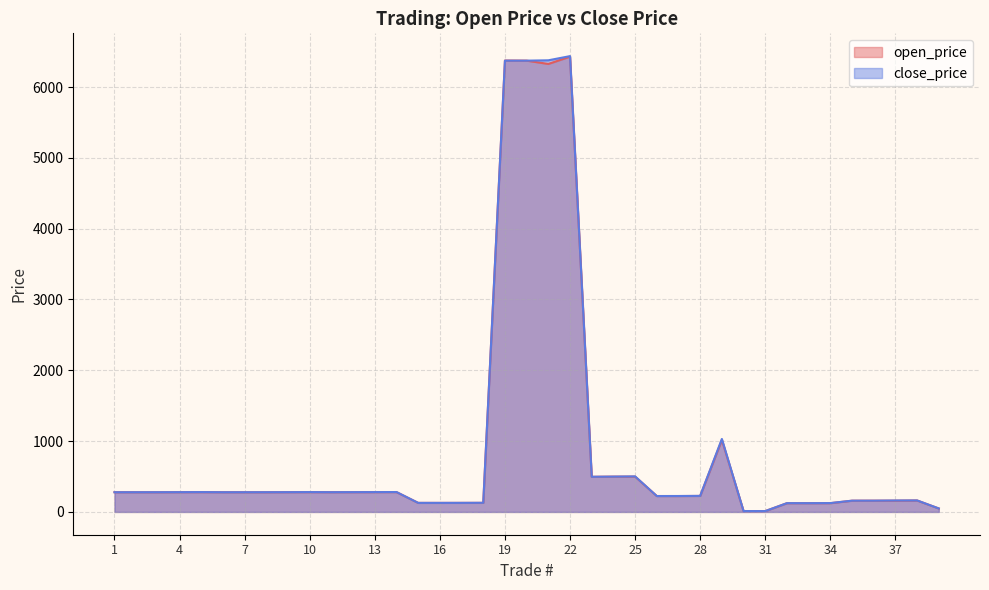

The value of open_price at 21 is 6326.5. True or false?

True